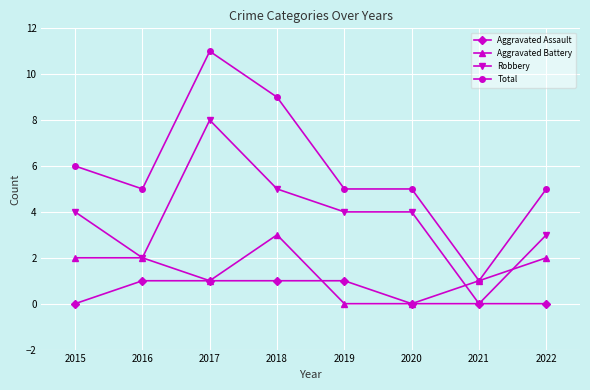

True or false: Aggravated Assault and Total cross at least once.

False